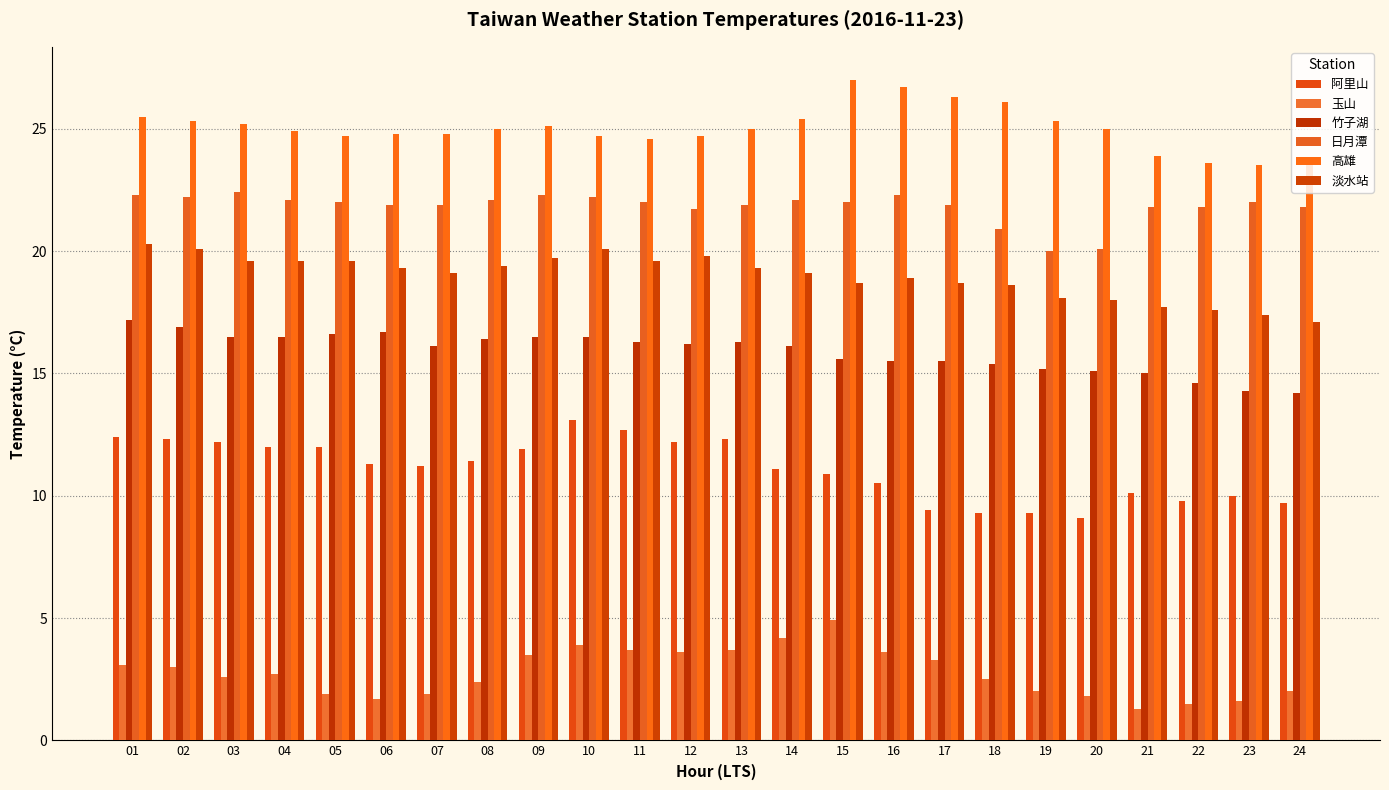

At which category is the sum across all series the highest?

01